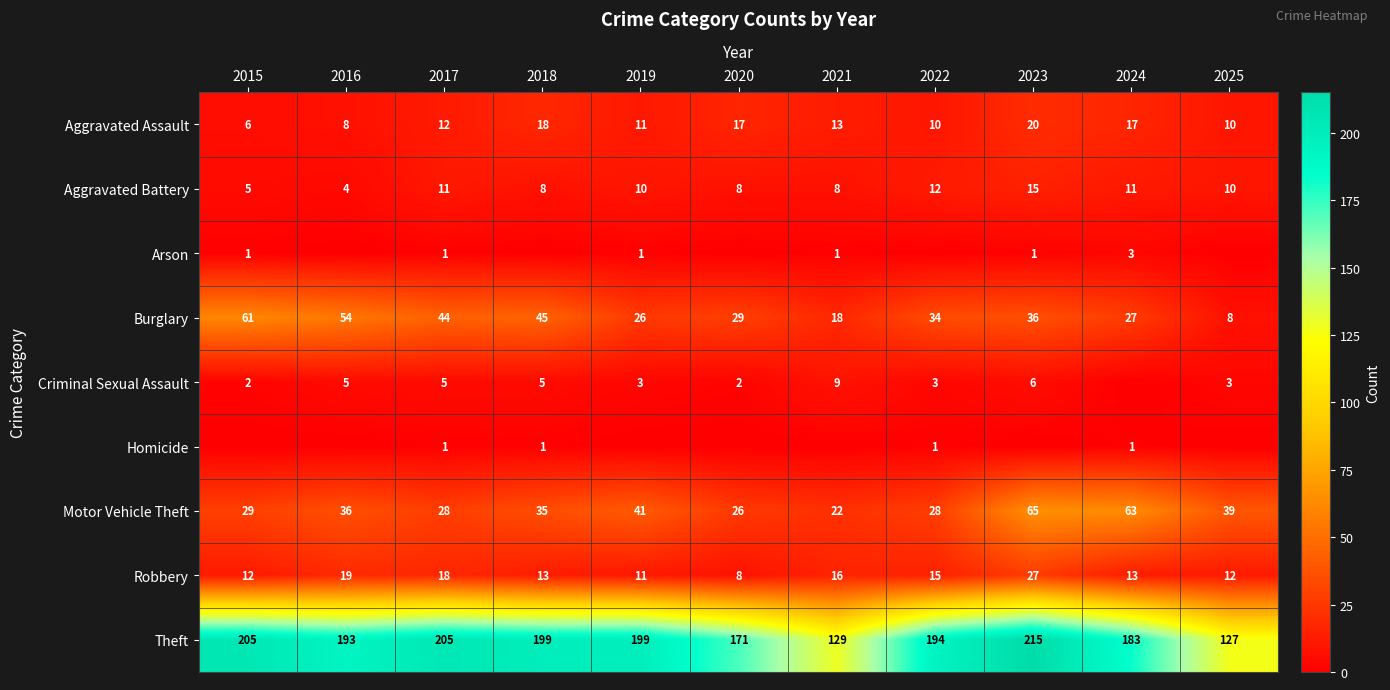

The value of Aggravated Battery at 2017 is 11. True or false?

True